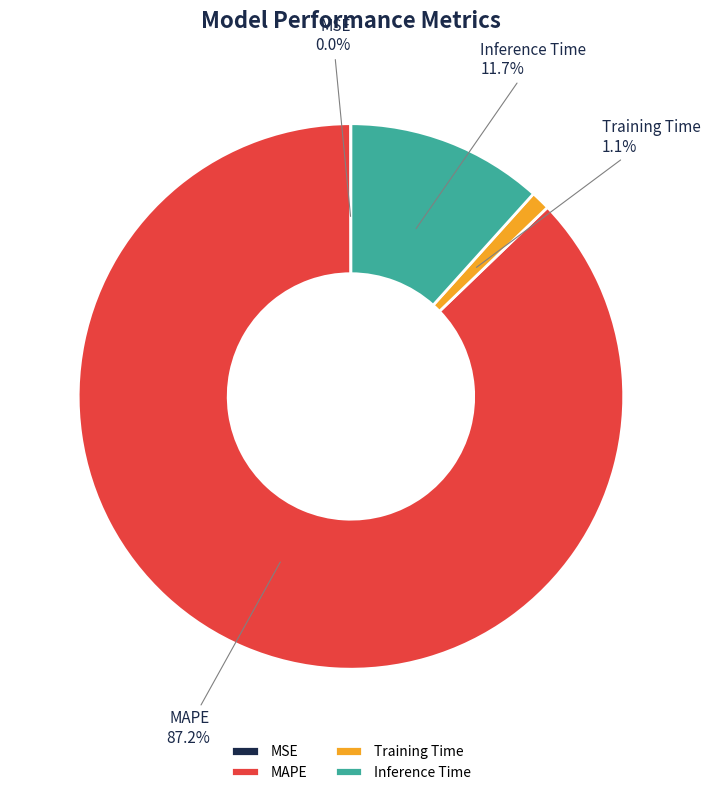

To the nearest percent, what is the difference between the largest and smallest slice percentages?

87%